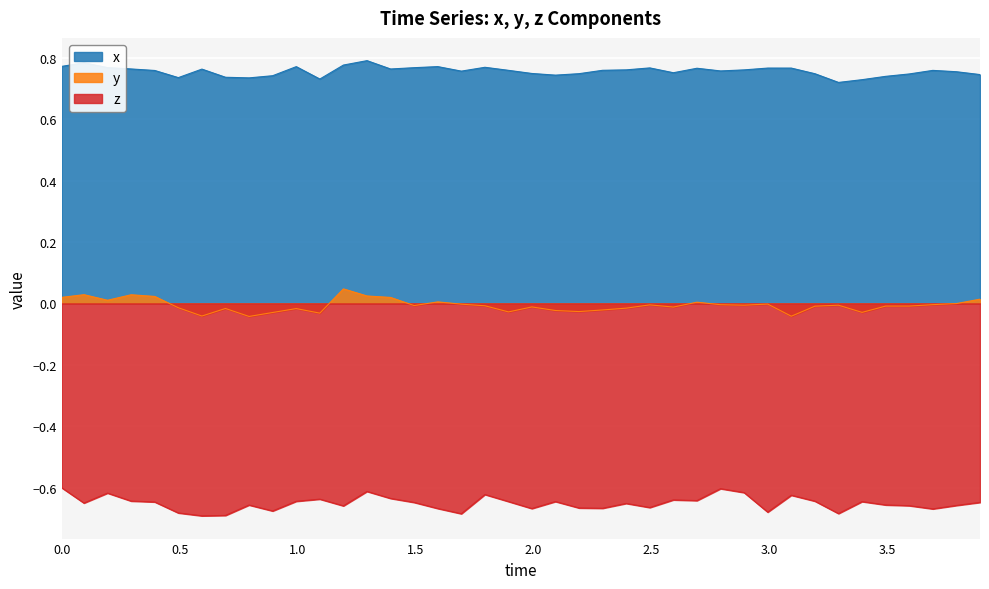

At 1.194, list the series in order from smallest to largest.

z, y, x